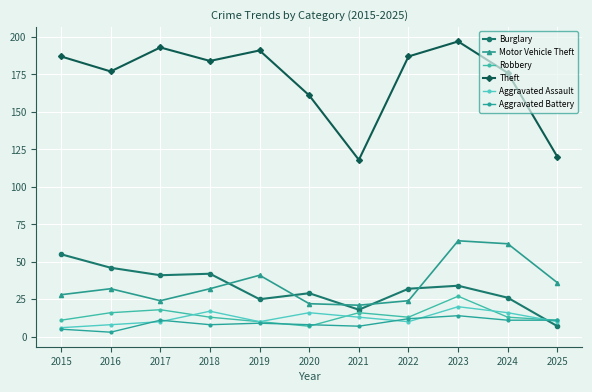

Count the number of categories in the chart.

11